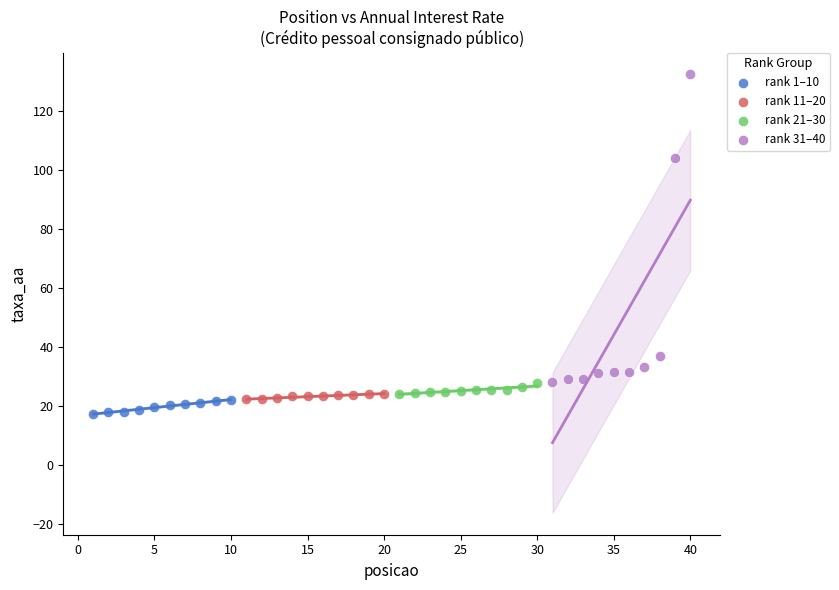

Which series has the largest Y range (max minus min)?

rank 31–40